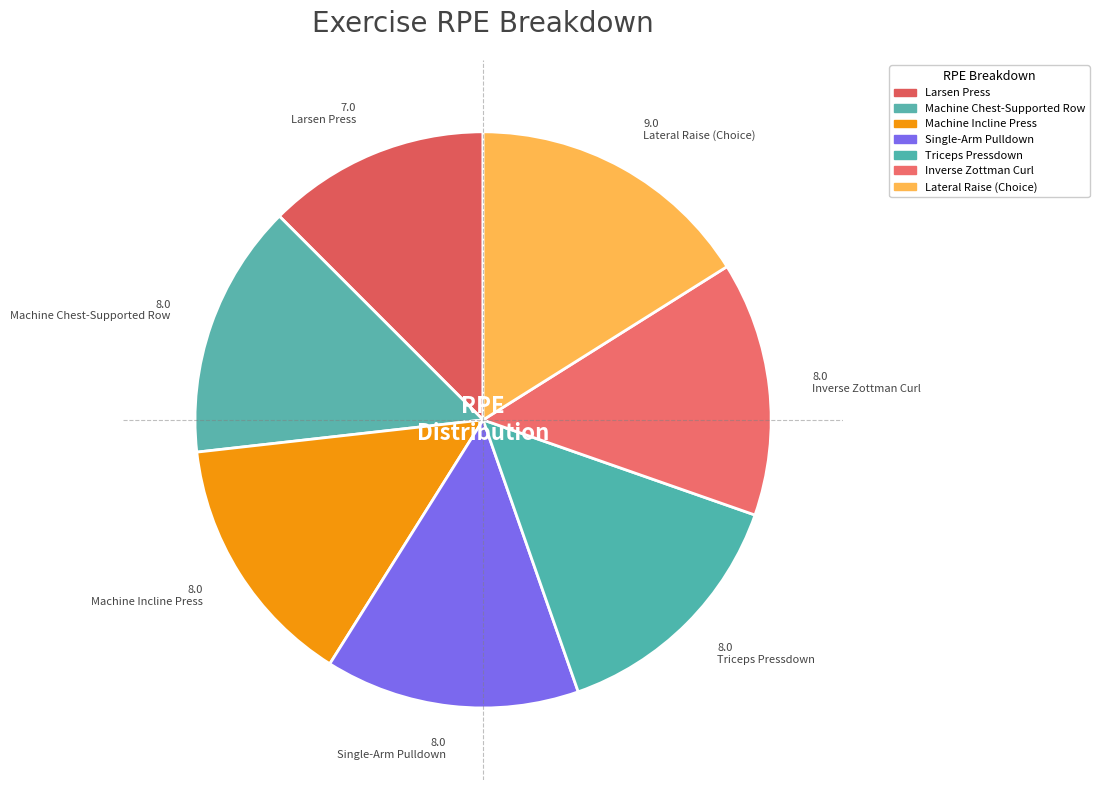

Which category has the smallest portion of the pie?

Larsen Press